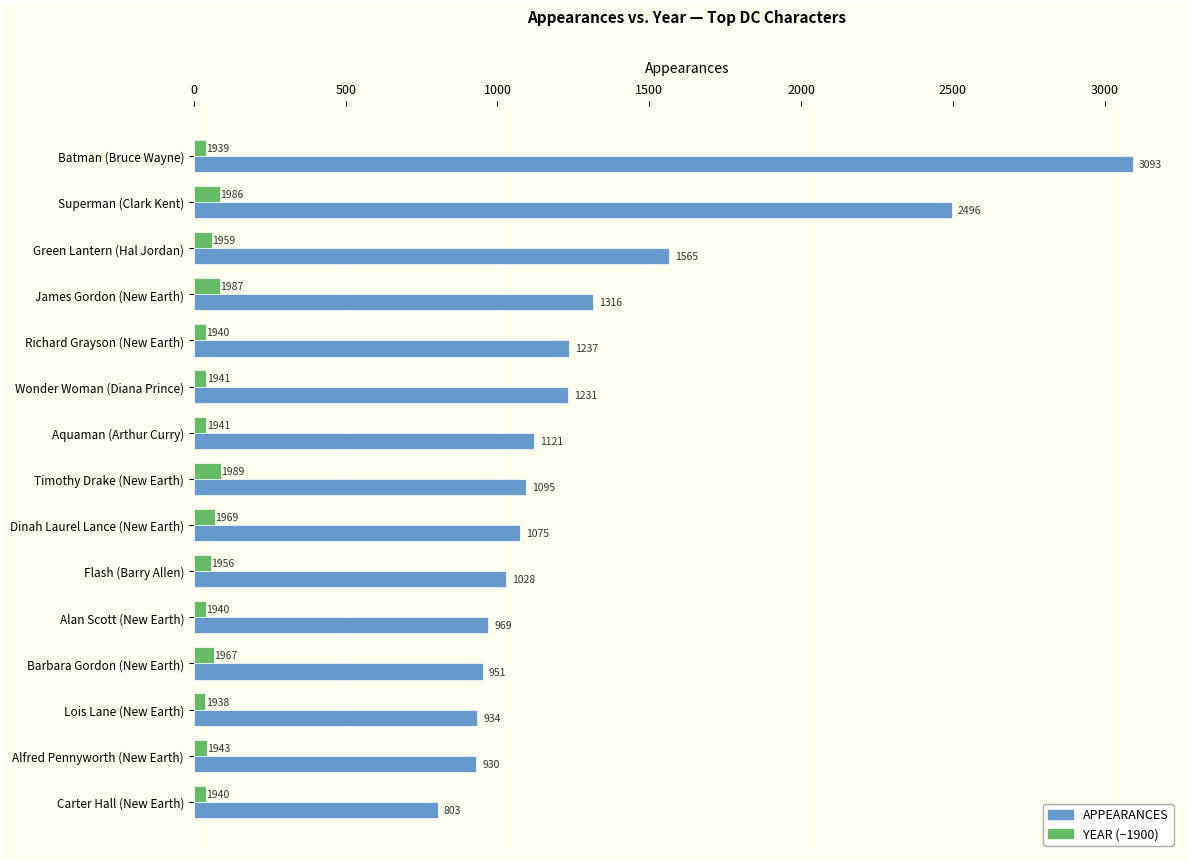

Rank the series by their maximum value, from highest to lowest.

APPEARANCES, YEAR (−1900)